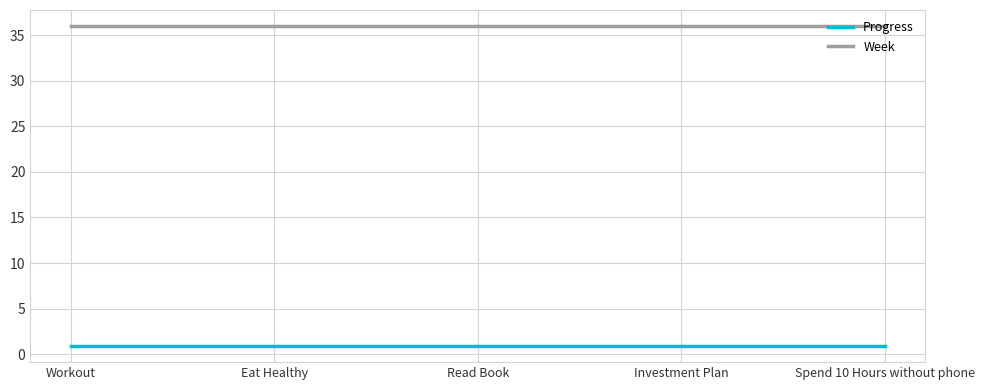

What is the total value across all series at Workout?

36.9